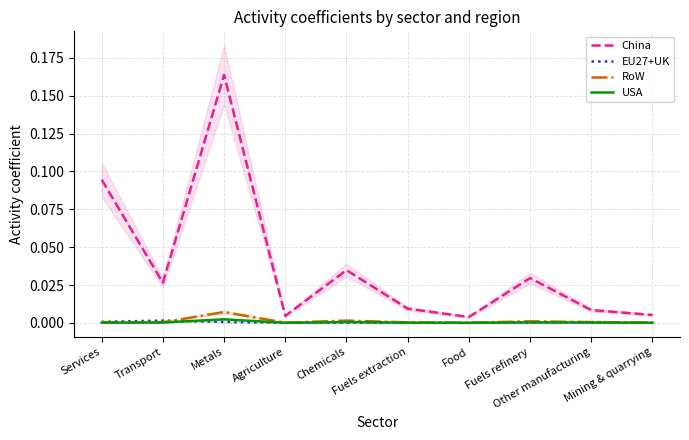

How many intersections are there between EU27+UK and USA?

7